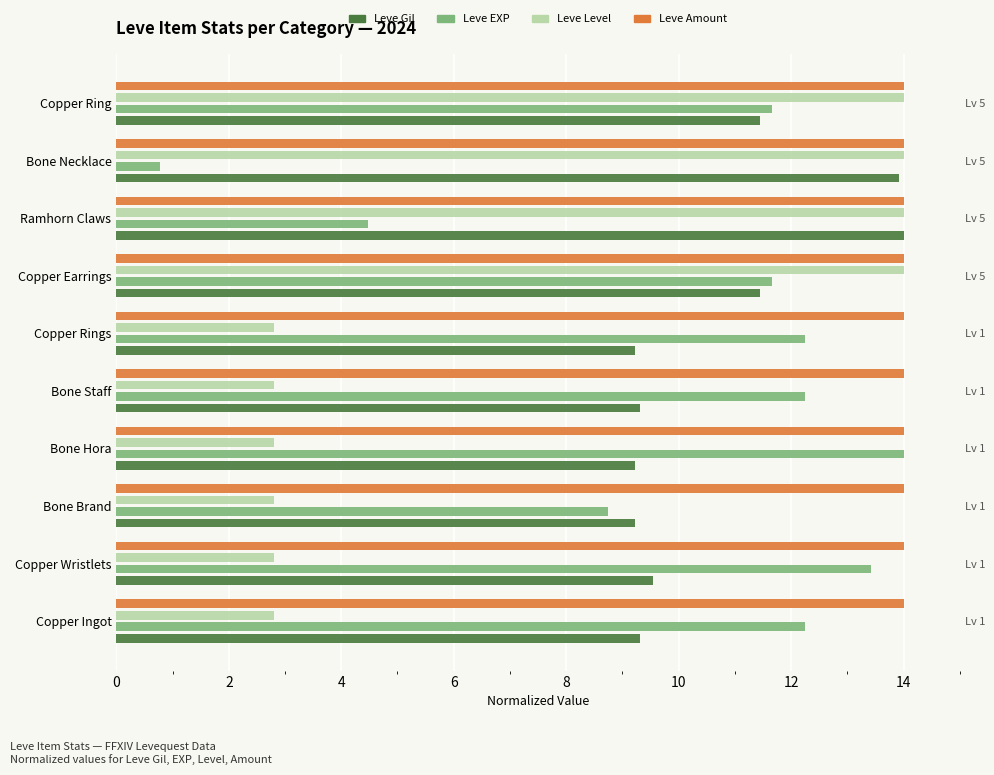

What is the label of the 7th bar from the right?

6